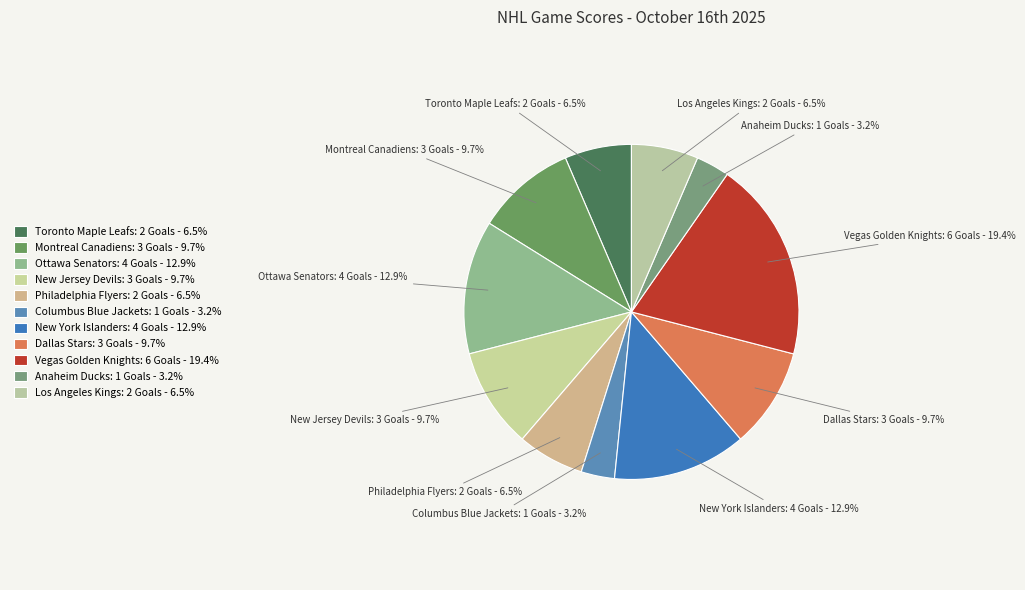

Count the number of slices in the pie.

11